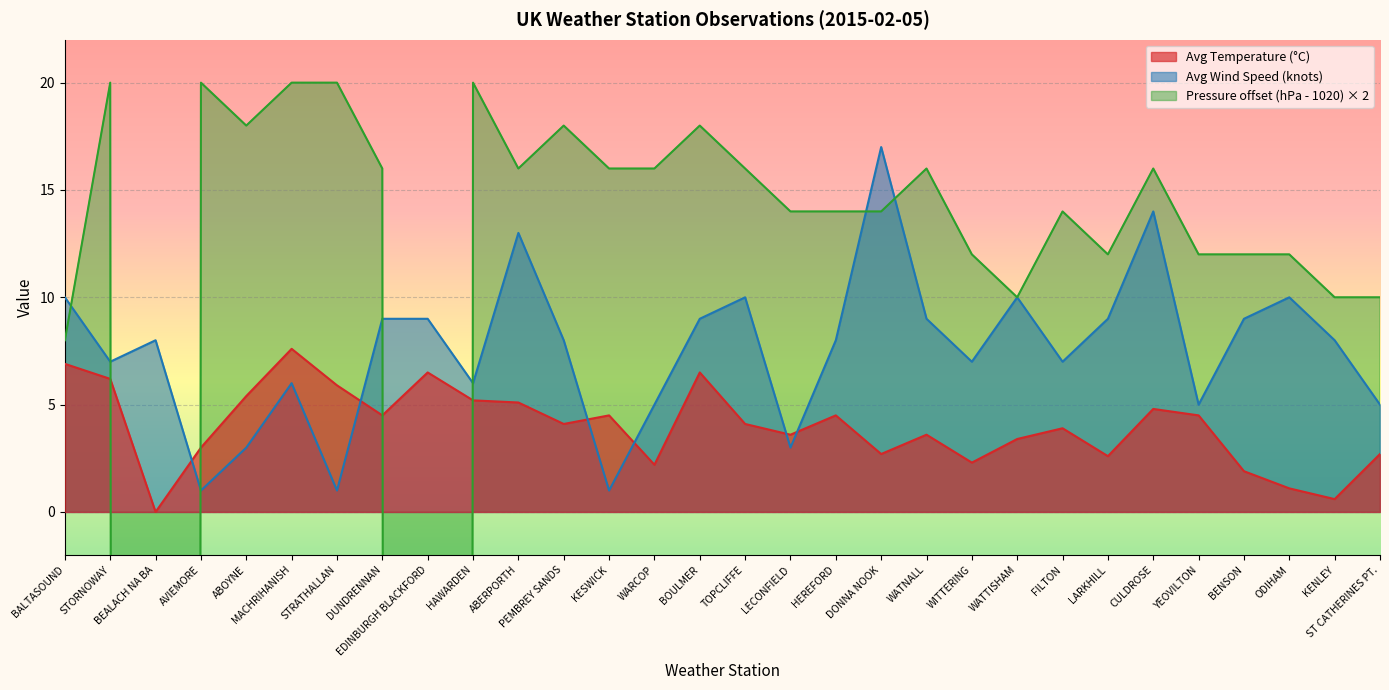

True or false: Avg Wind Speed (knots) has more than 2 interior local peaks.

True